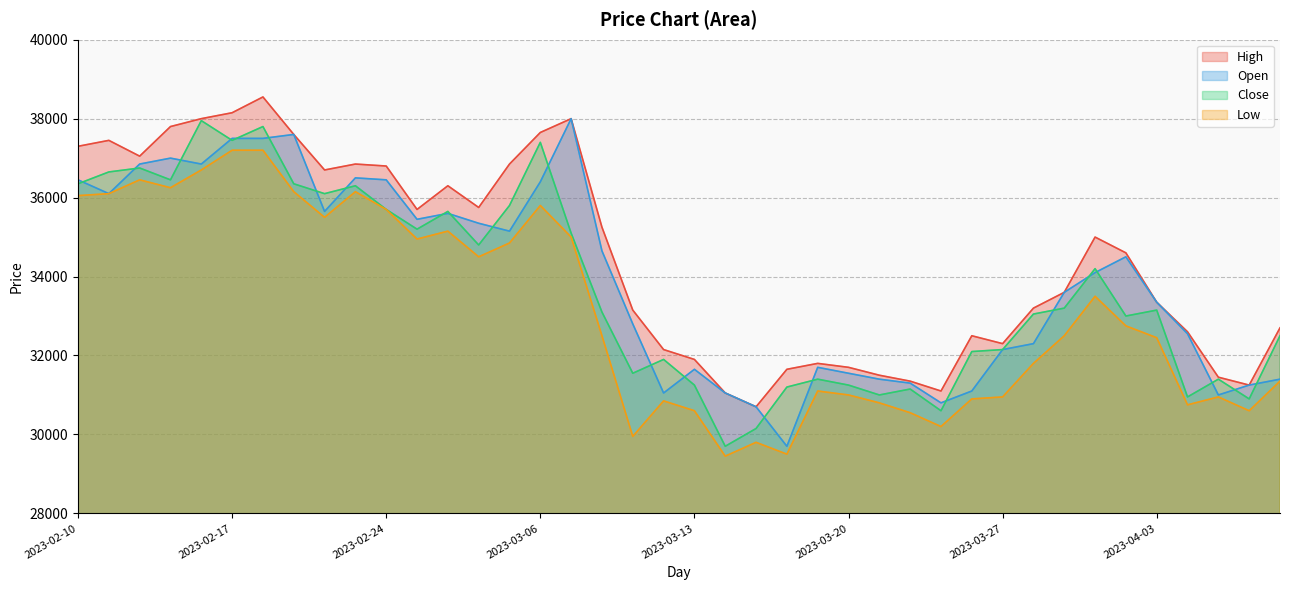

In Open, how many points are lower than both neighbors (excluding endpoints)?

9